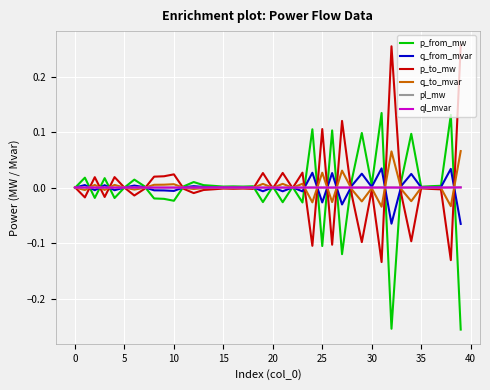

Is this an area chart (filled region under the line)?

No